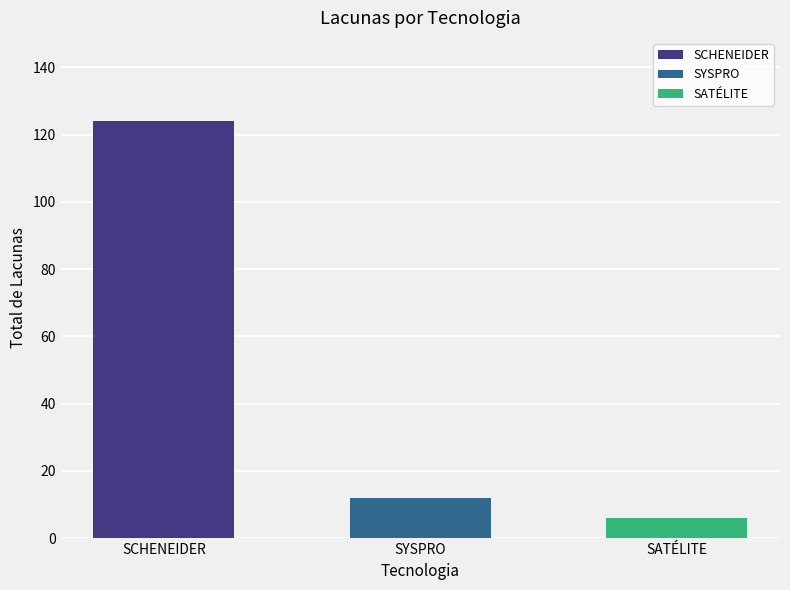

Are the bars horizontal?

No